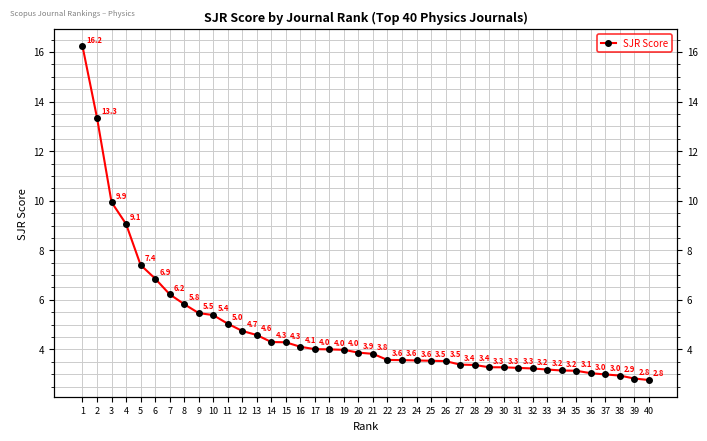

How many lines are shown in the chart?

1